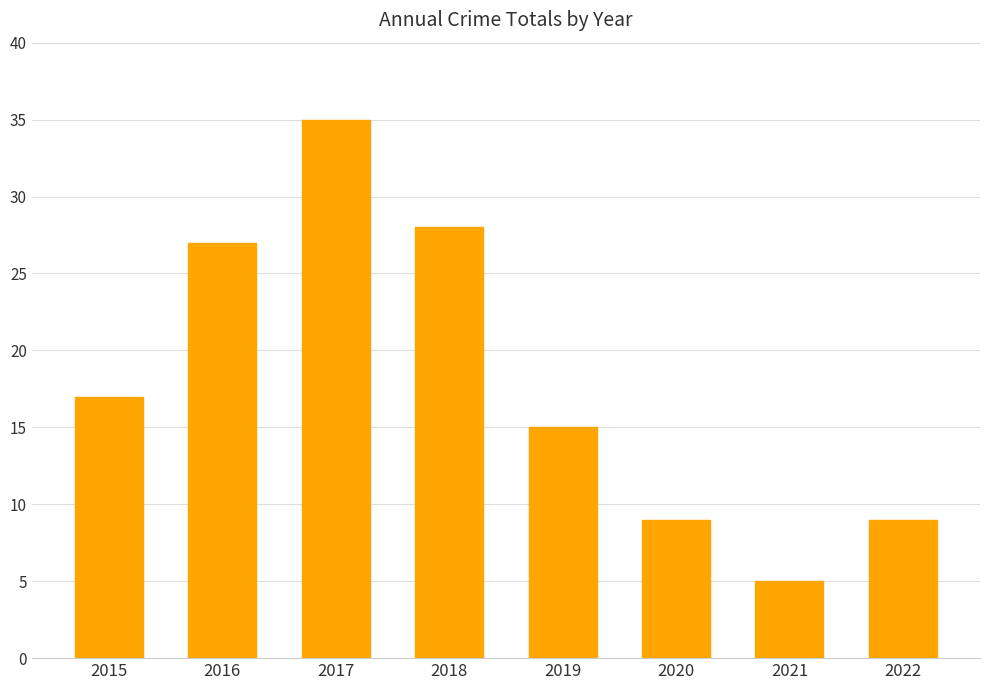

Reading left to right, extract all data points from this chart.

17	27	35	28	15	9	5	9